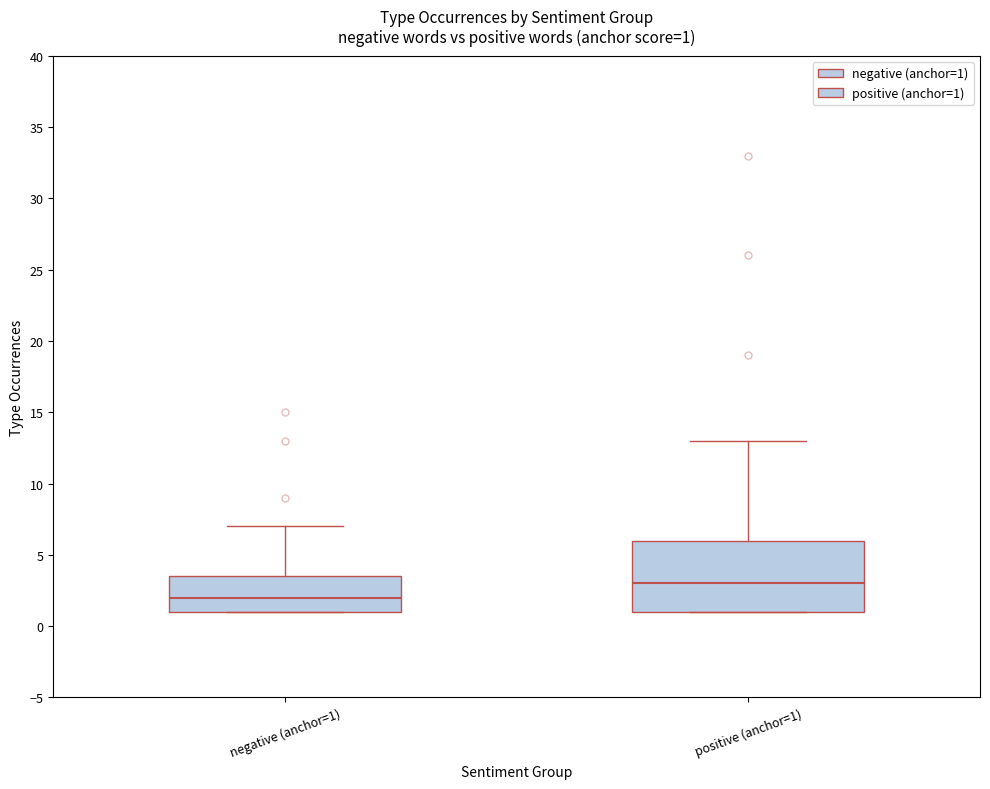

Comparing the boxes themselves (not the whiskers), which one is the tallest?

positive (anchor=1)